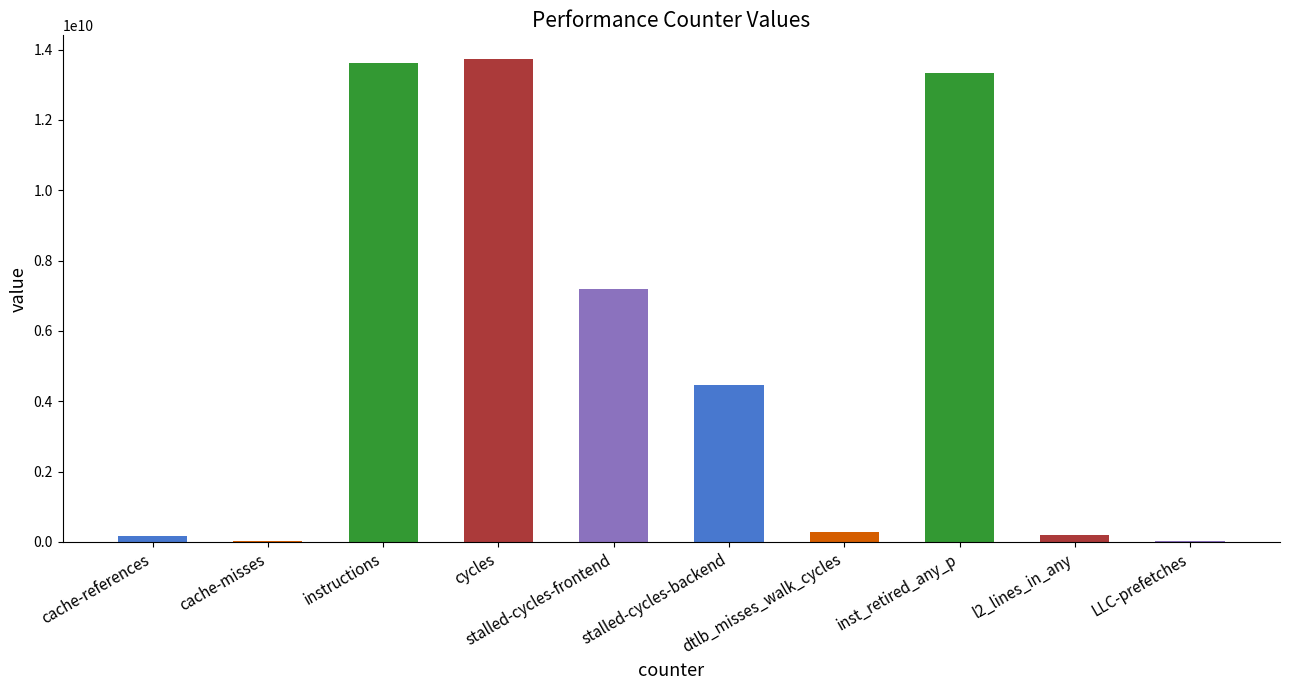

What is the sum of all values?

53018733025